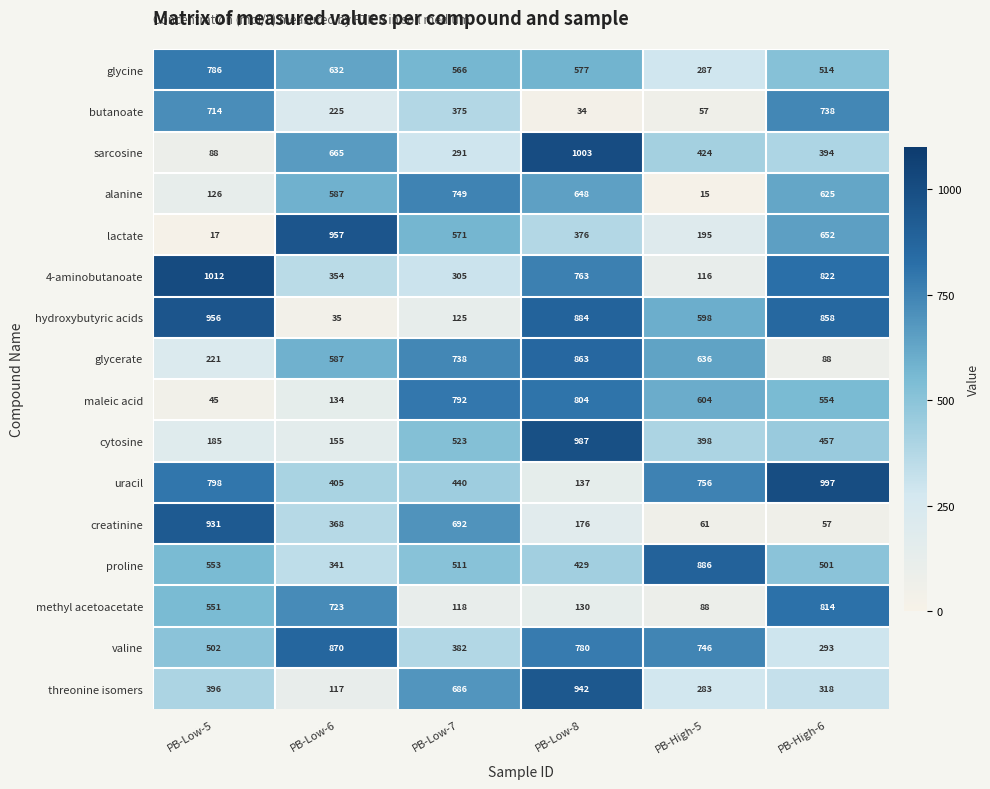

True or false: maleic acid has a value of 483 at PB-Low-7.

False